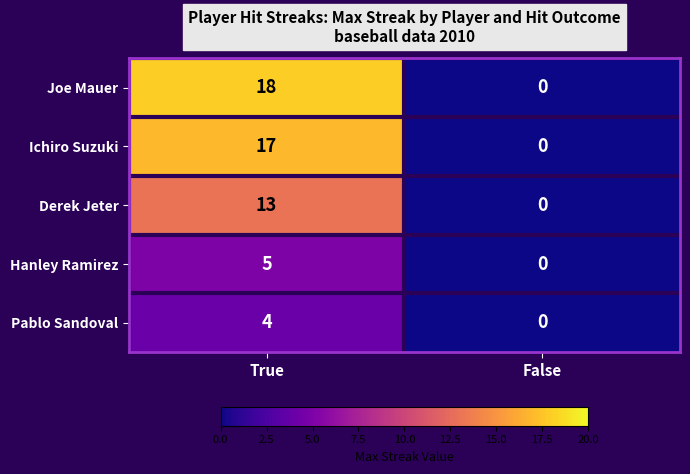

True or false: Joe Mauer has a value of 0 at False.

True